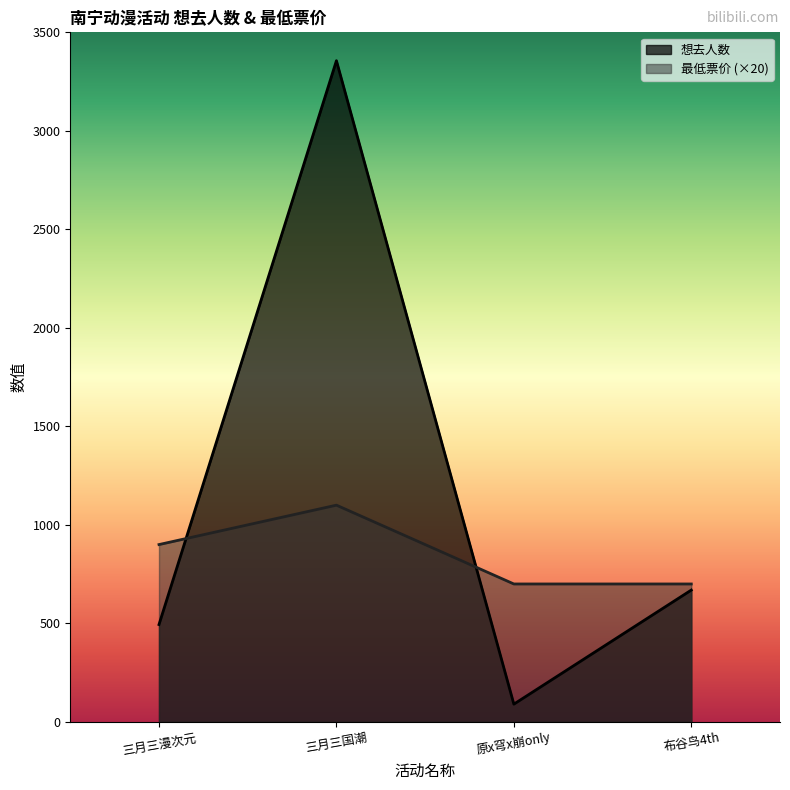

Which series has the largest total across all categories?

想去人数